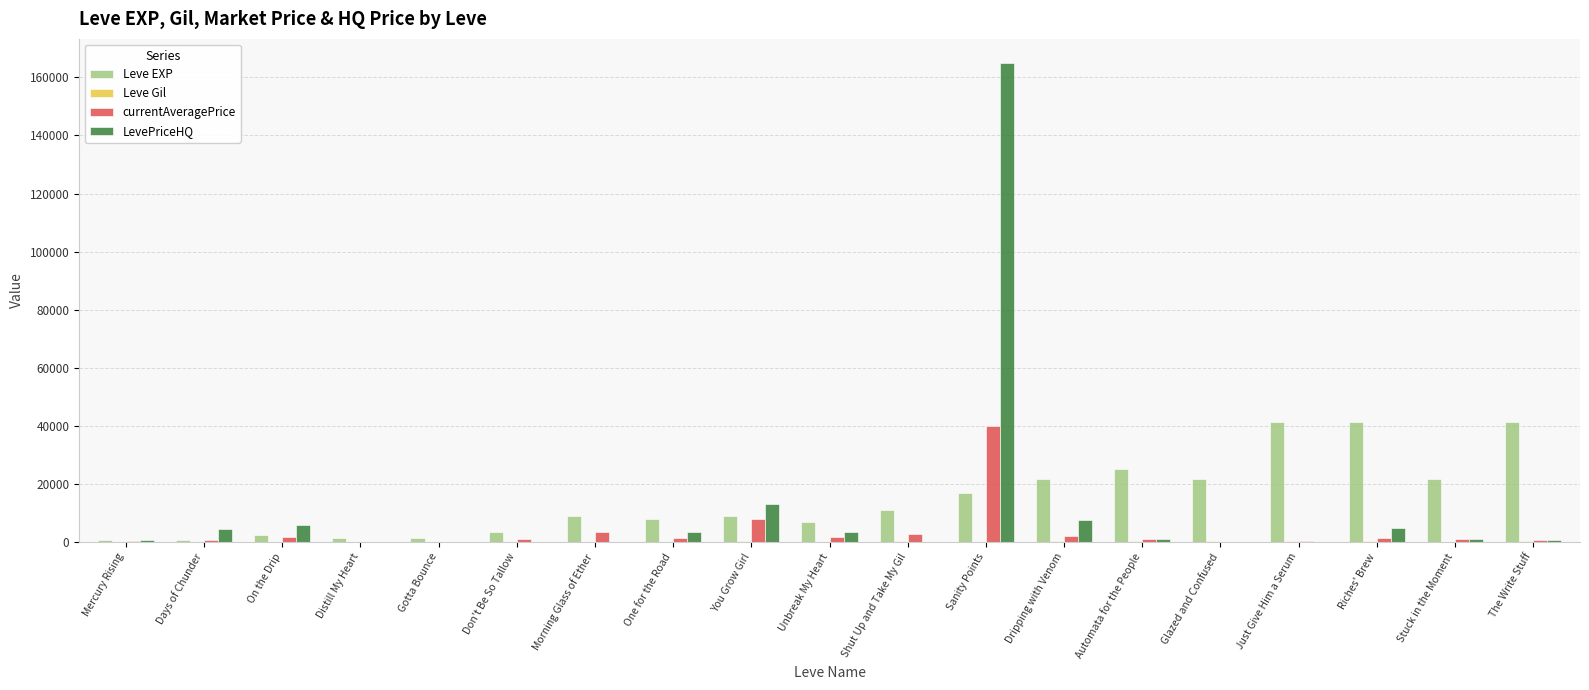

Where is currentAveragePrice nearest to the value 20060?

You Grow Girl